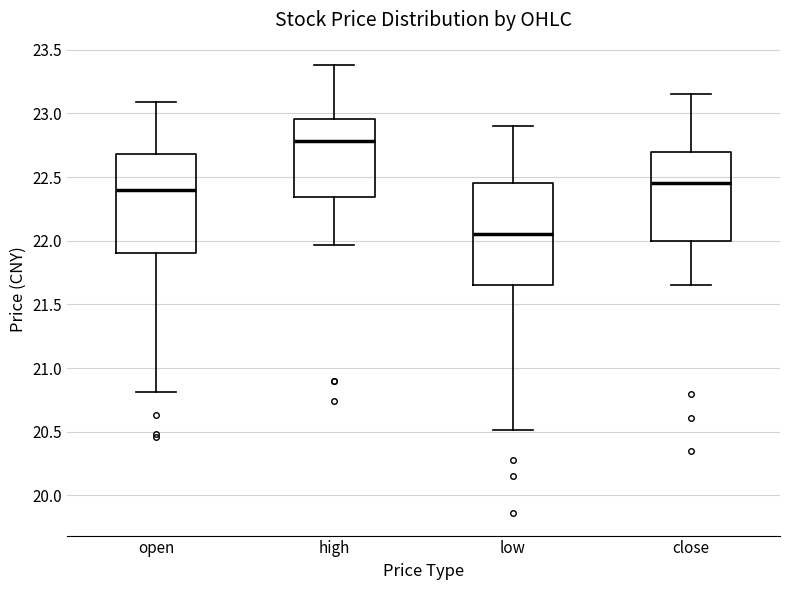

Which box has the highest median line?

high